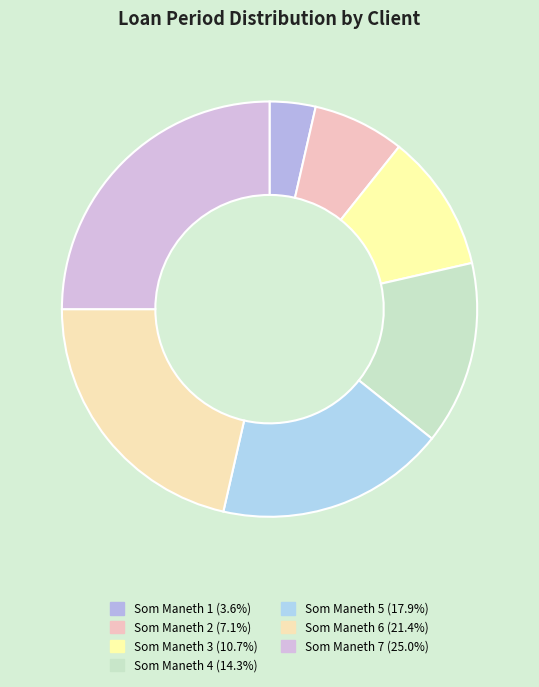

Rank the categories by value from highest to lowest.

Som Maneth 7, Som Maneth 6, Som Maneth 5, Som Maneth 4, Som Maneth 3, Som Maneth 2, Som Maneth 1